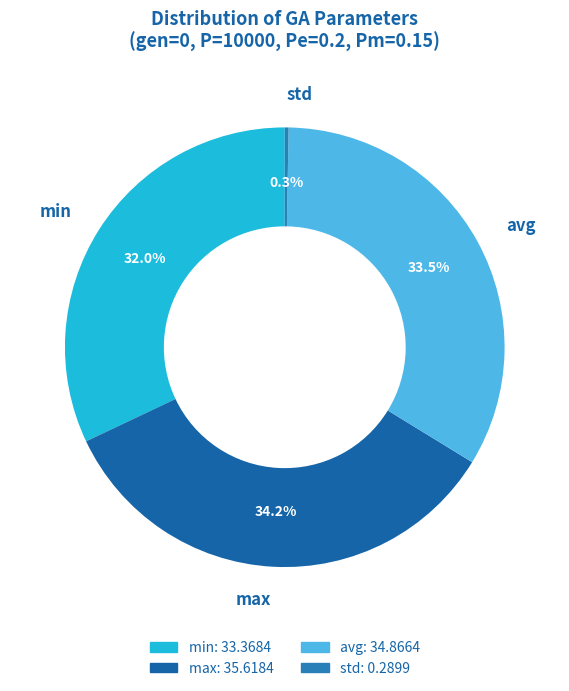

What is the smallest slice in the pie chart?

std